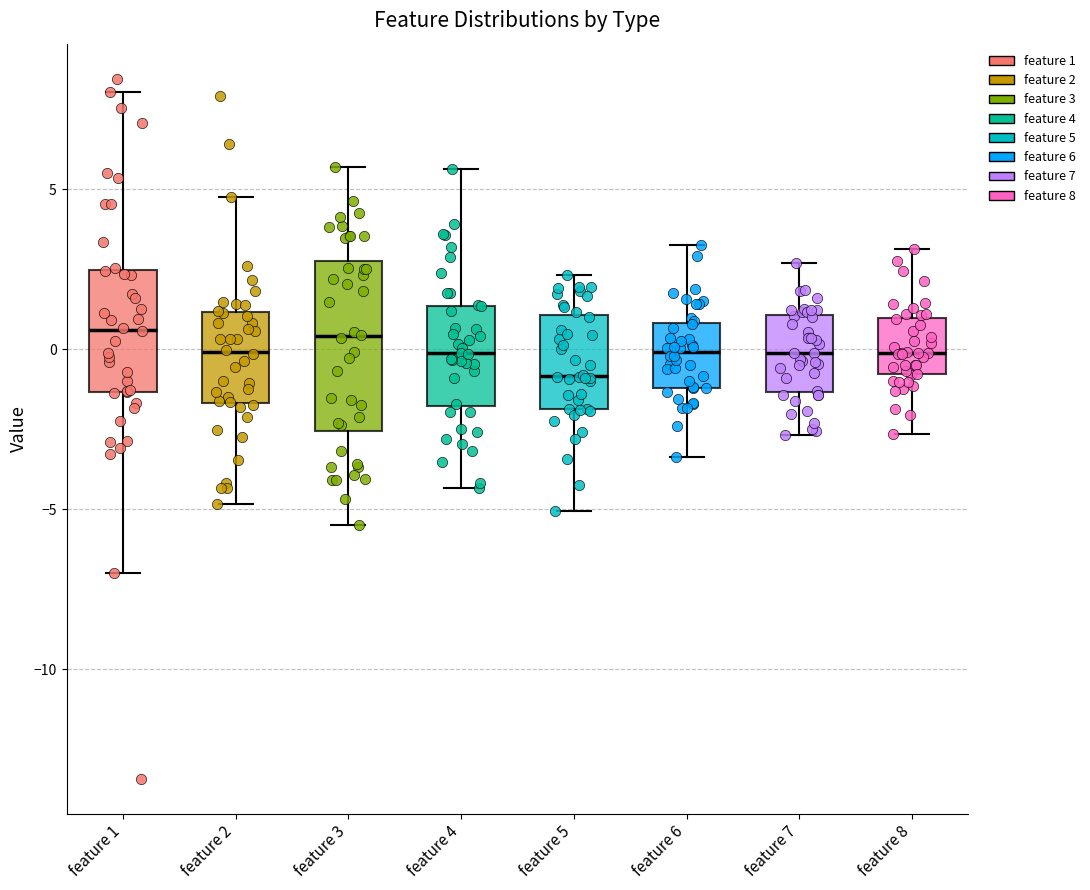

Reading left to right, transcribe this box plot: for each box, give where its median line is, the range the box spans, and where its two whiskers end, as read against the y-axis. The values are not printed on the chart, so give them approximately, as read against the axis.

feature 1: median 0.5, box -1.5 to 2.5, whiskers -7.0 to 8.0
feature 2: median 0.0, box -1.5 to 1.0, whiskers -5.0 to 5.0
feature 3: median 0.5, box -2.5 to 3.0, whiskers -5.5 to 5.5
feature 4: median 0.0, box -2.0 to 1.5, whiskers -4.5 to 5.5
feature 5: median -1.0, box -2.0 to 1.0, whiskers -5.0 to 2.5
feature 6: median 0.0, box -1.0 to 1.0, whiskers -3.5 to 3.5
feature 7: median 0.0, box -1.5 to 1.0, whiskers -2.5 to 2.5
feature 8: median 0.0, box -1.0 to 1.0, whiskers -2.5 to 3.0